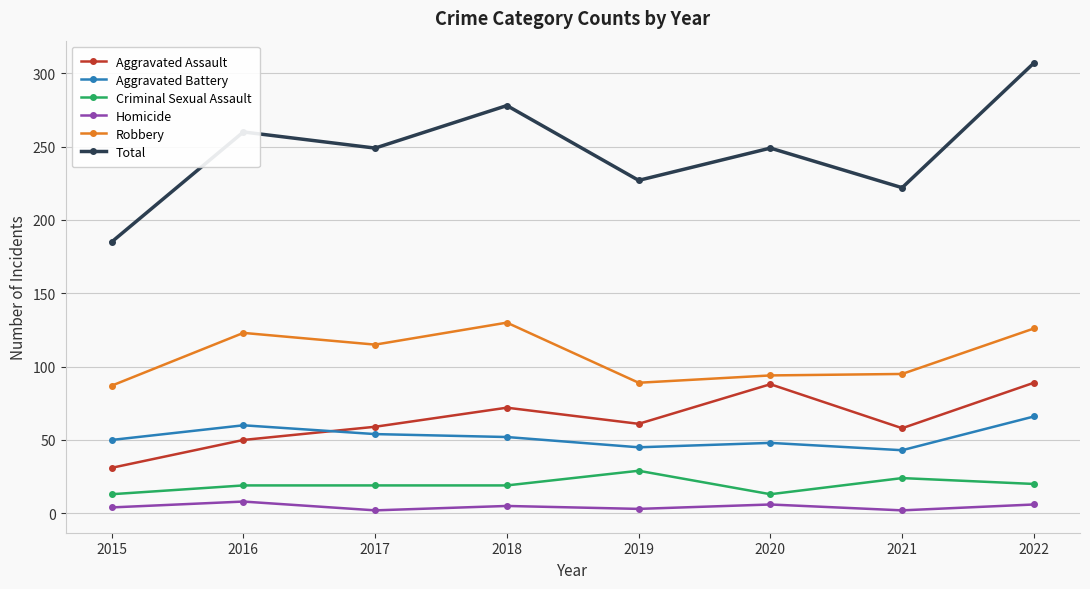

Rank the series by their maximum value, from lowest to highest.

Homicide, Criminal Sexual Assault, Aggravated Battery, Aggravated Assault, Robbery, Total